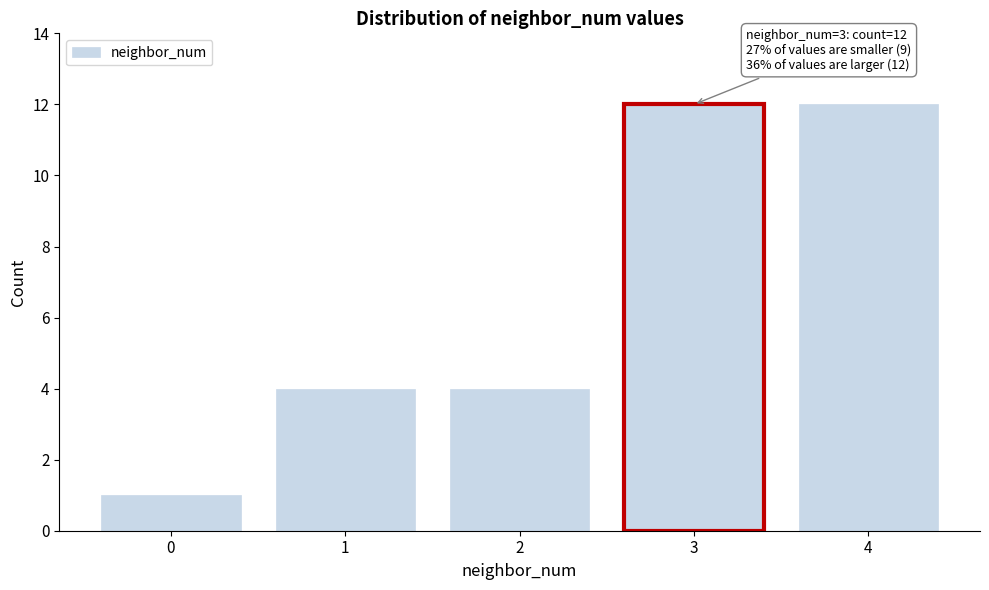

Reading right to left, what are all the values shown in this chart?

12	12	4	4	1